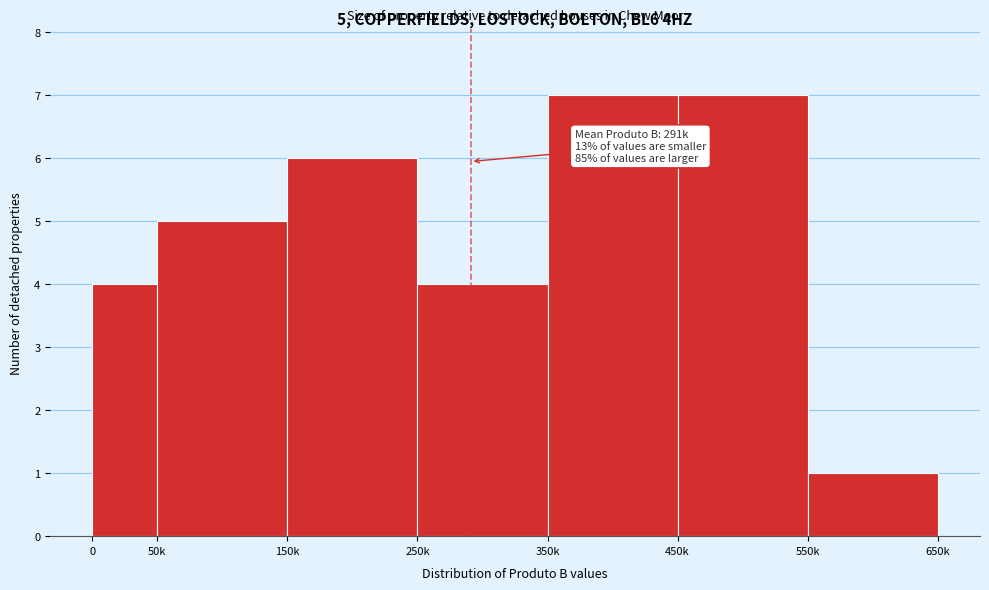

Reading left to right, list all the values displayed in this chart.

4	5	6	4	7	7	1